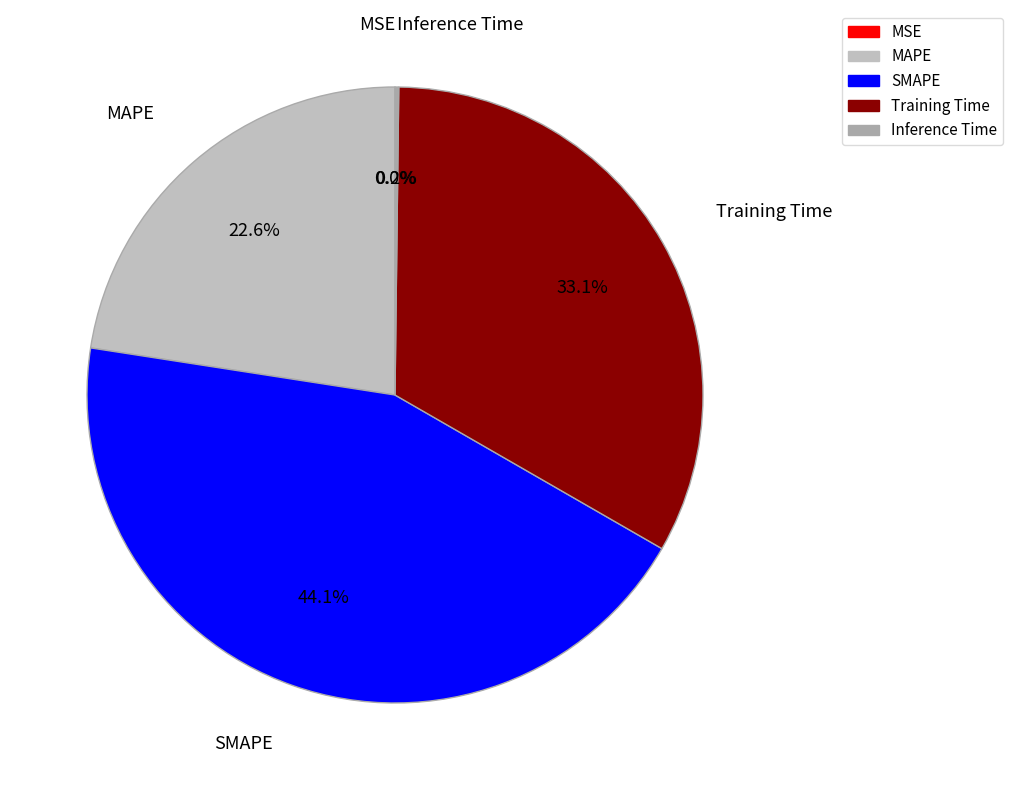

How much of the chart is everything except SMAPE?

55.9%